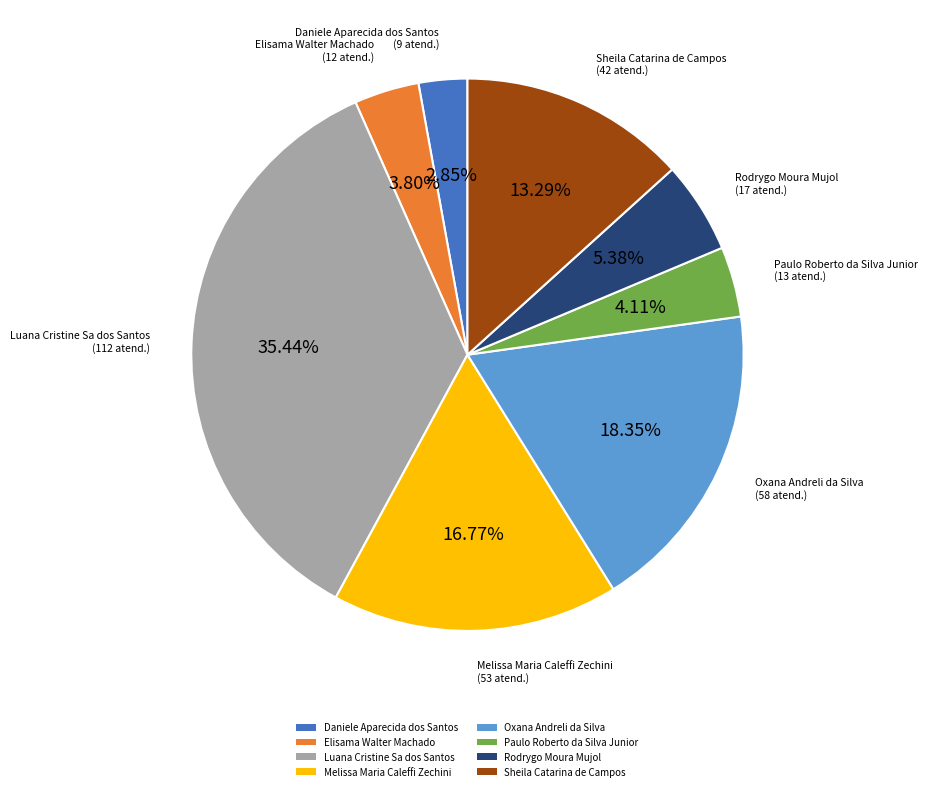

How much of the chart is everything except Oxana Andreli da Silva?

81.6%